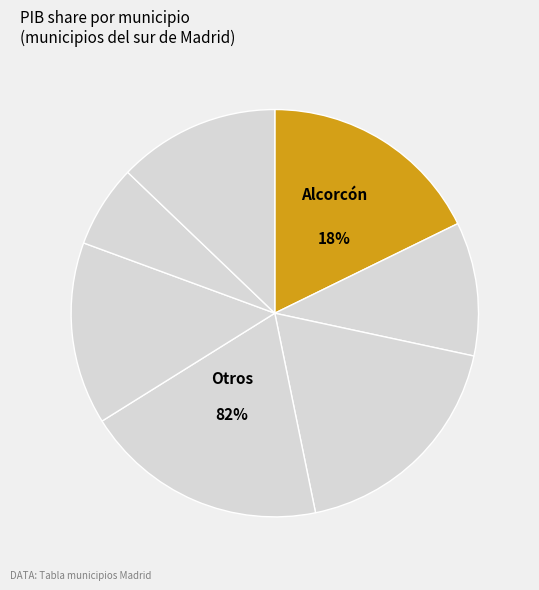

Do Móstoles and Coslada together represent more than half of the pie?

No